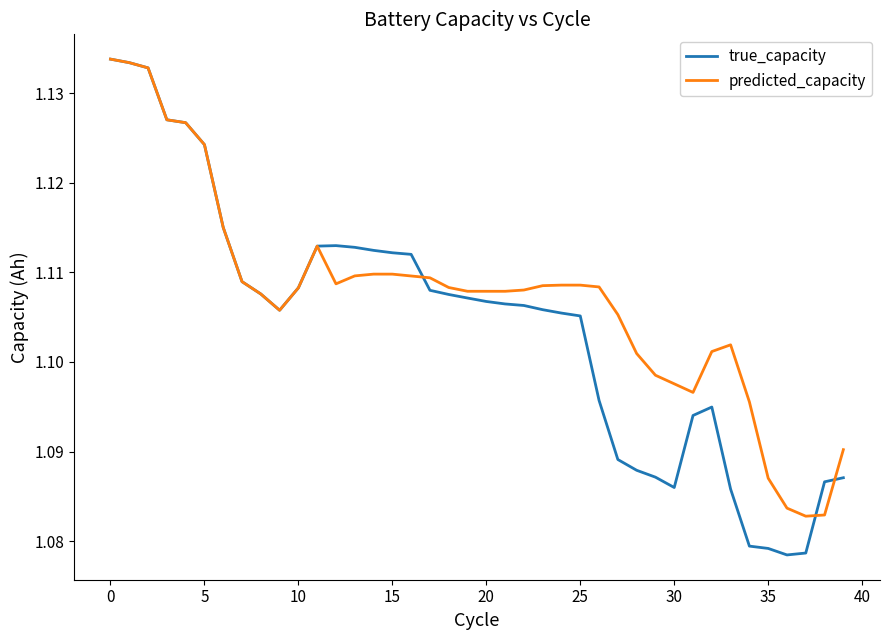

Which series has the largest range (max minus min)?

true_capacity